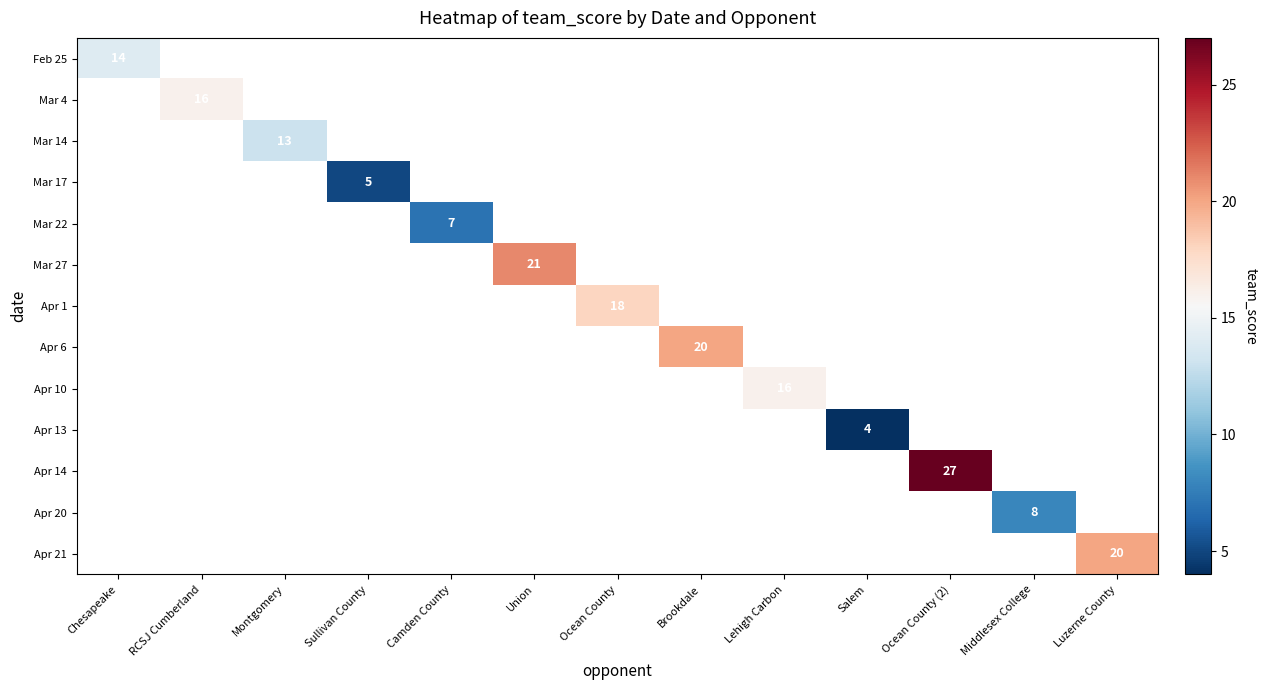

Which label corresponds to the largest value in the chart?

Ocean County (2)